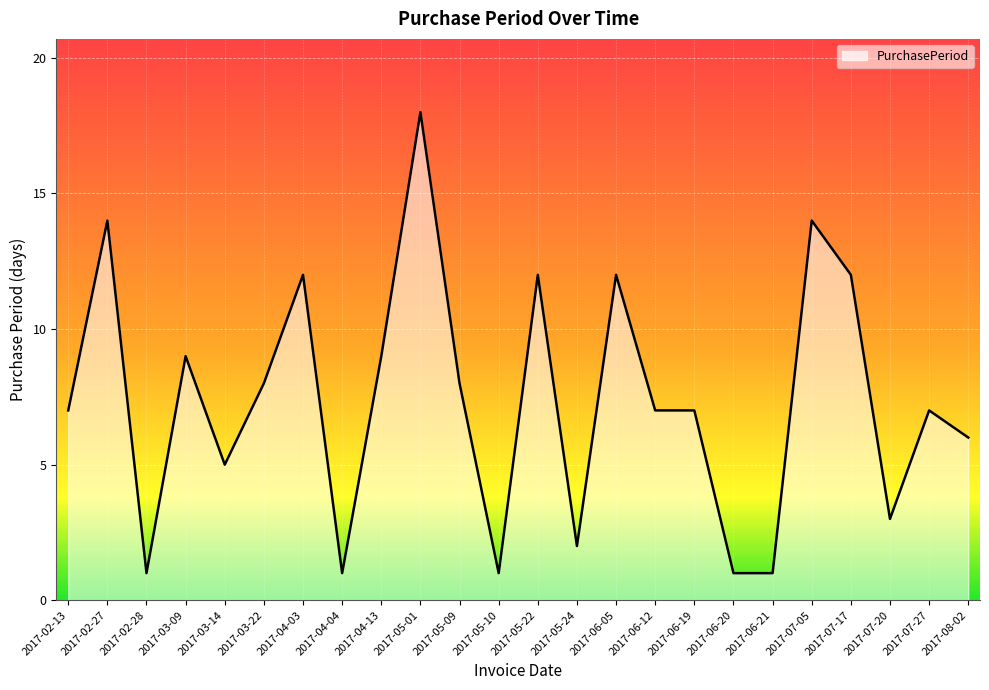

How many categories are shown in the chart?

24